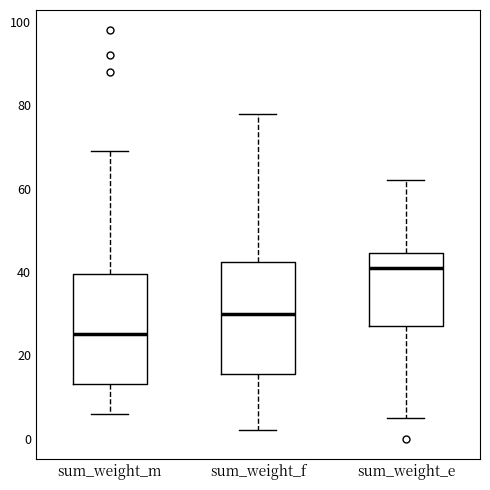

Where is the upper edge of the box for sum_weight_f on the y-axis? The values are not printed on the chart, so give them approximately, as read against the axis.

42